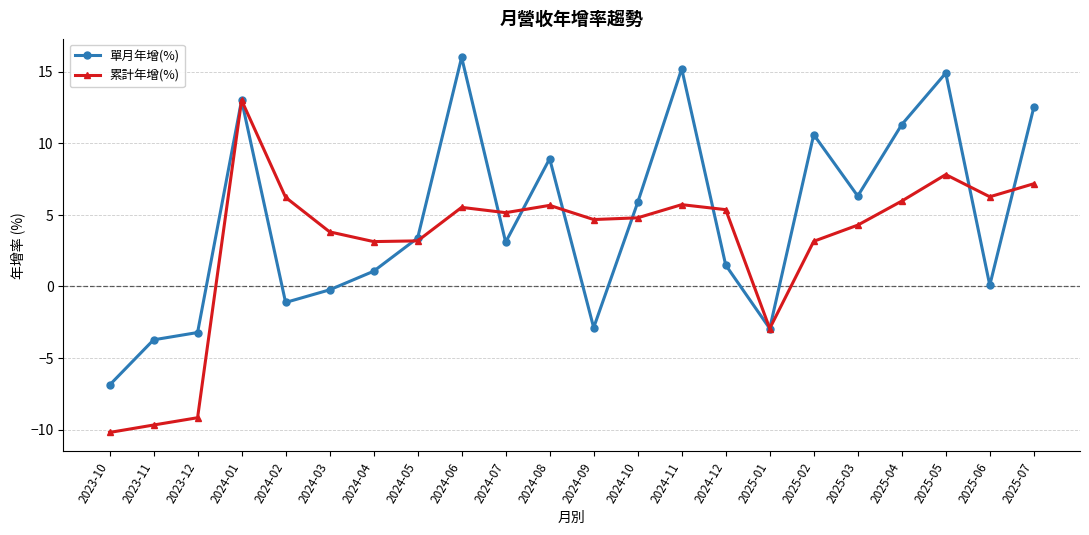

List the series in order of their peak value, lowest first.

累計年增(%), 單月年增(%)